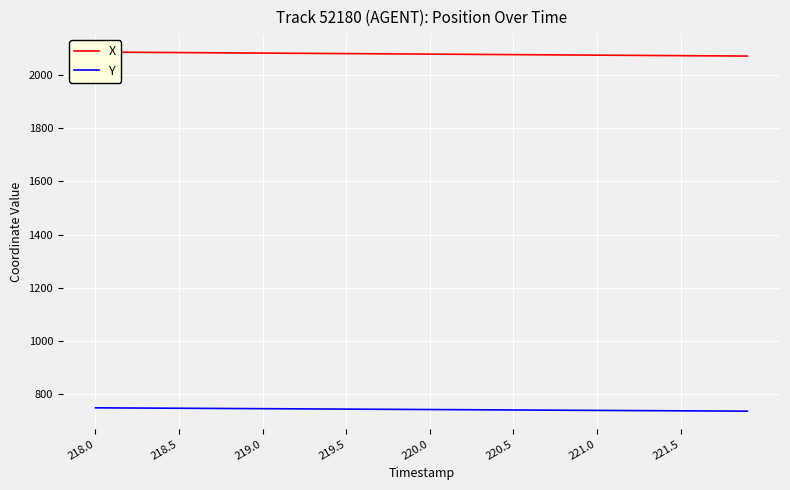

True or false: Y has more than 0 points higher than both neighbors.

False